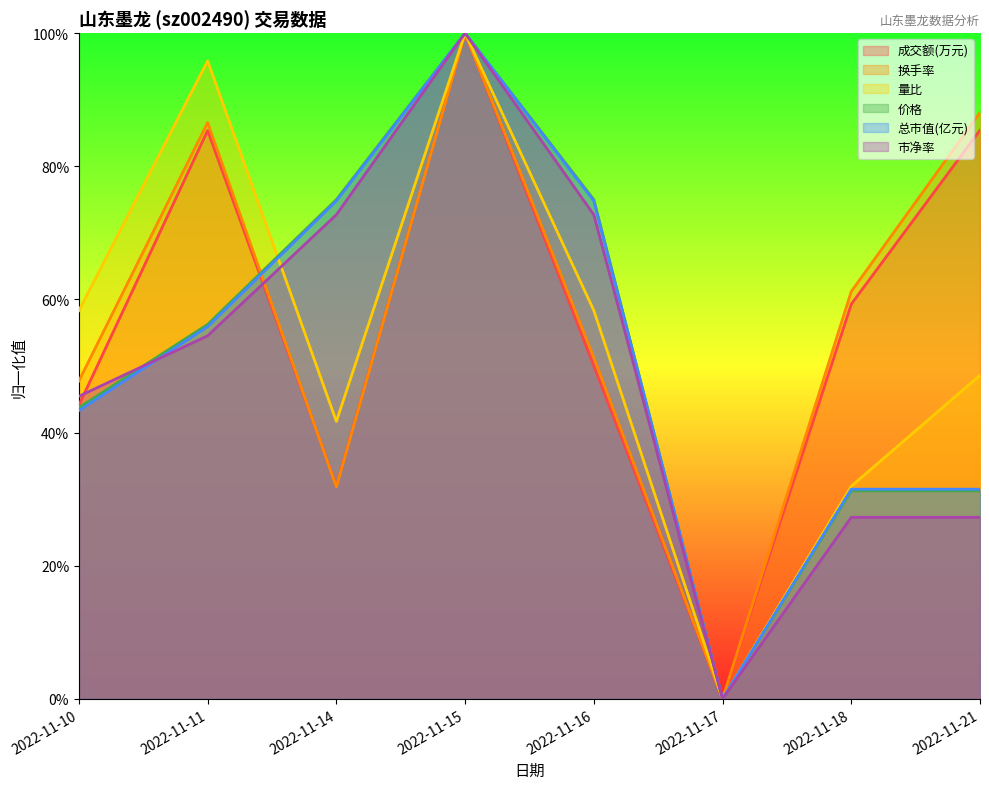

At which category does 市净率 reach its first local valley?

2022-11-17